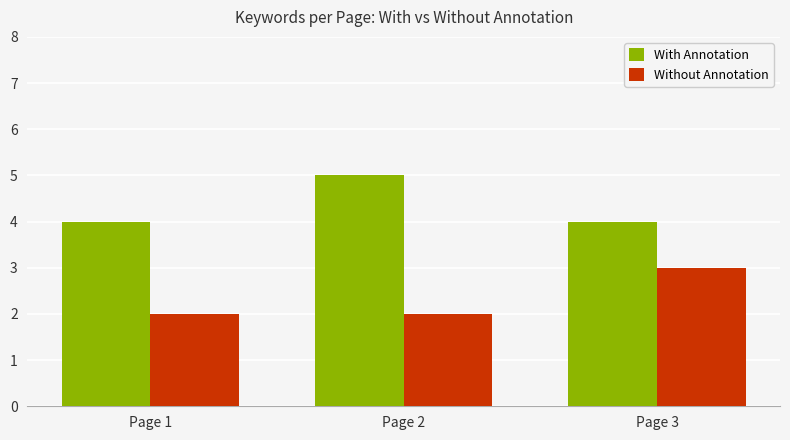

Reading left to right, extract all data points from this chart.

With Annotation: 4	5	4
Without Annotation: 2	2	3